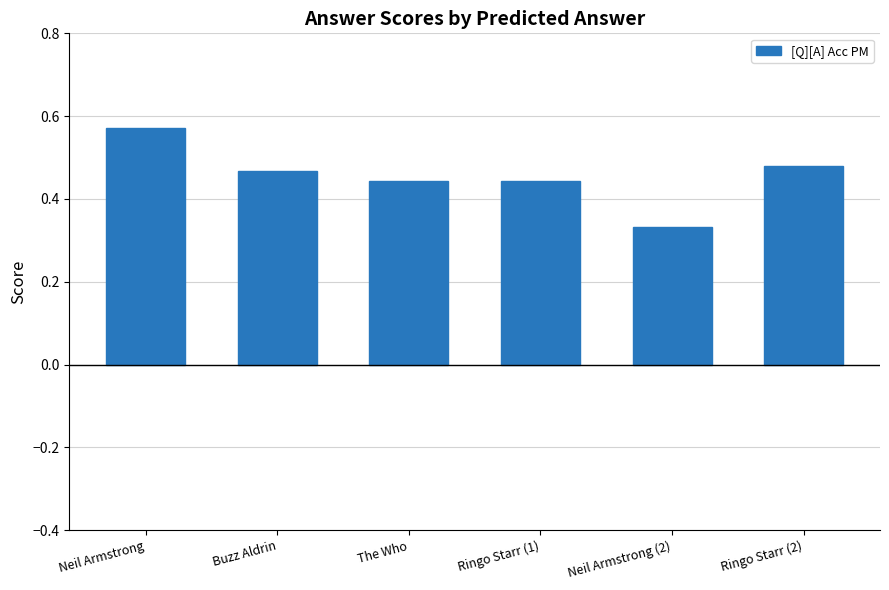

What is the label of the 3rd bar from the left?

The Who